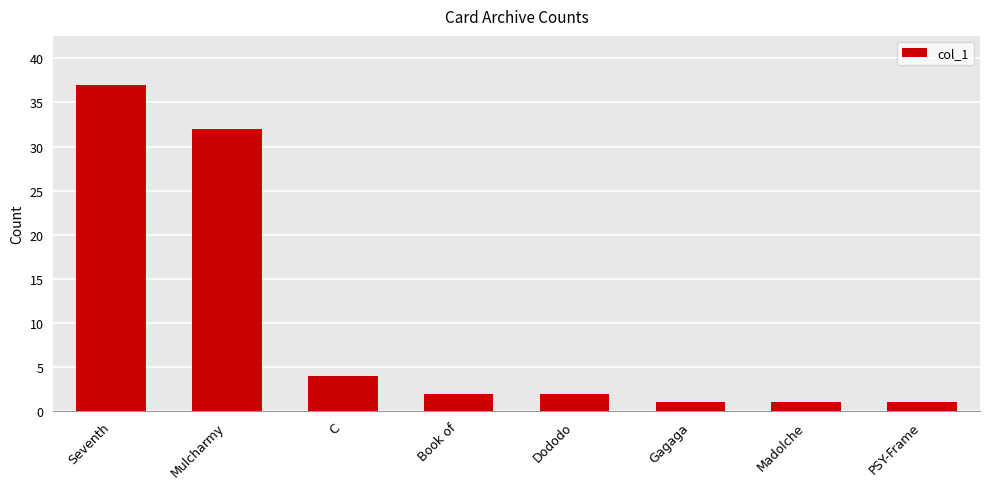

What is the sum of all values?

80